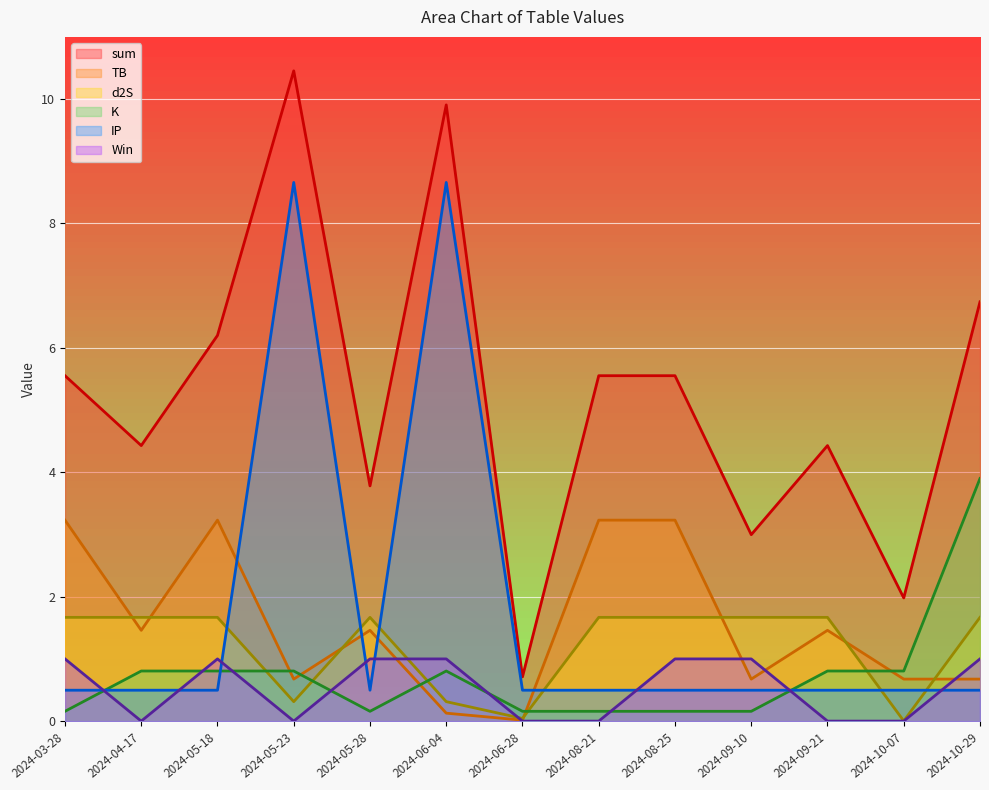

Is the value of K at 2024-04-17 greater than the value of sum at 2024-09-10?

No